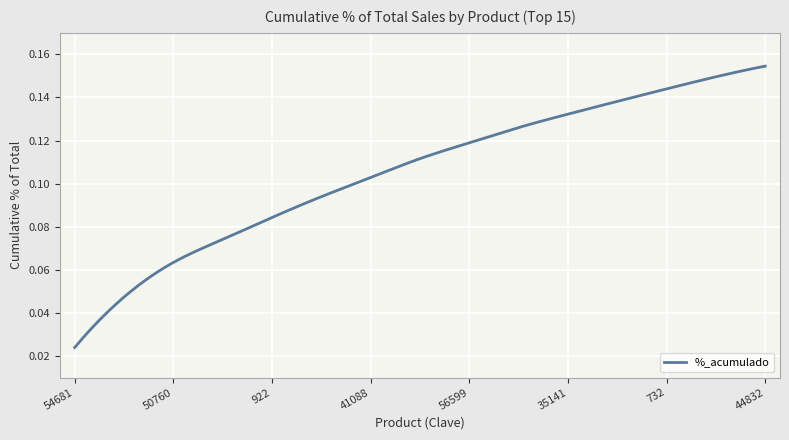

List the labels in order of value, smallest first.

54681, 55996, 50760, 20284, 922, 53162, 41088, 50767, 56599, 54581, 35141, 58268, 732, 6904, 44832